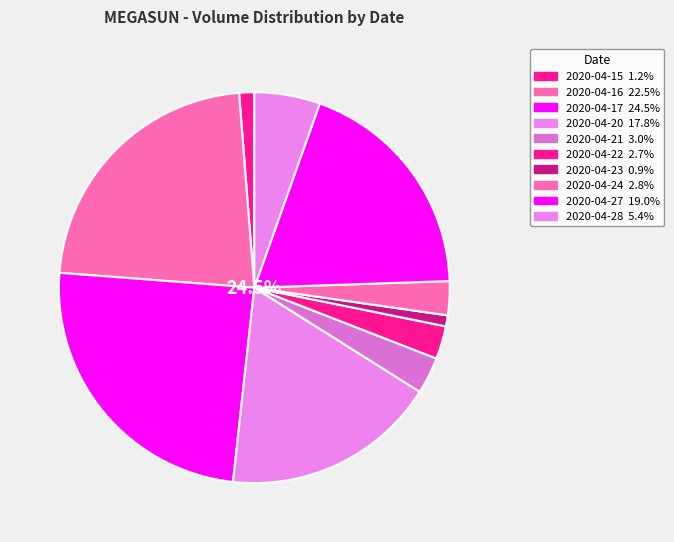

Approximately how many times larger is the value at 2020-04-16 compared to 2020-04-17?

0.9